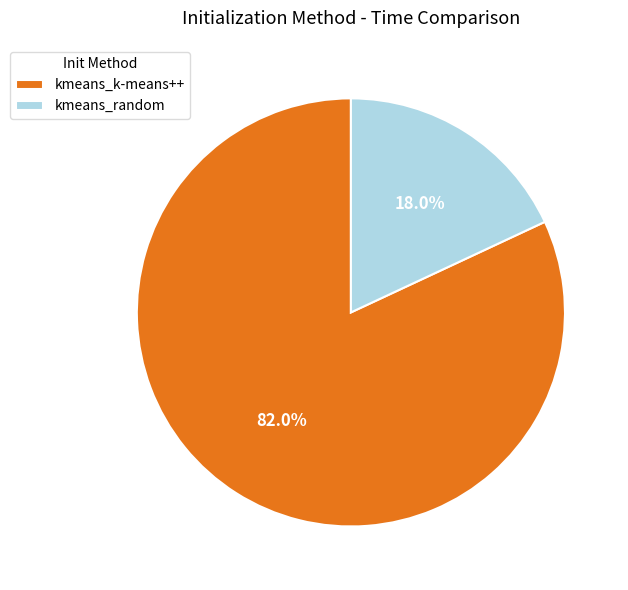

Is it true that kmeans_random is 18% of the pie?

True